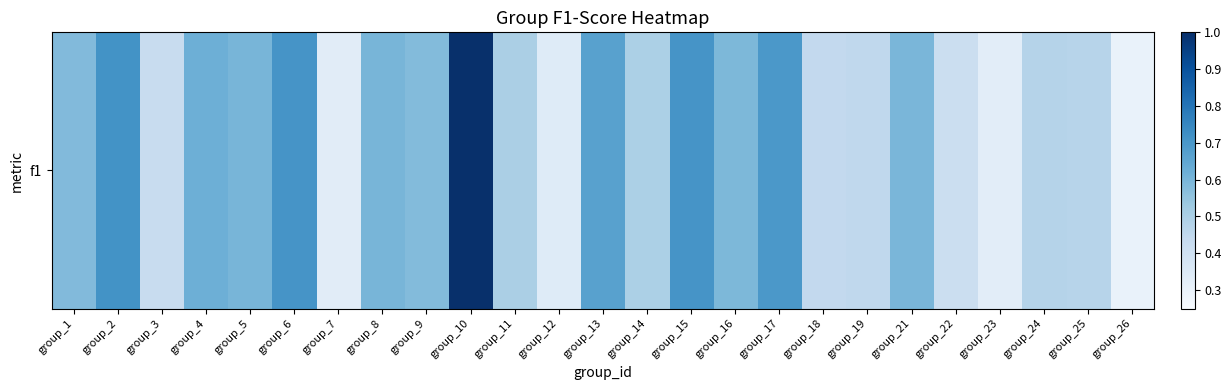

How many values are between 0 and 1?

25